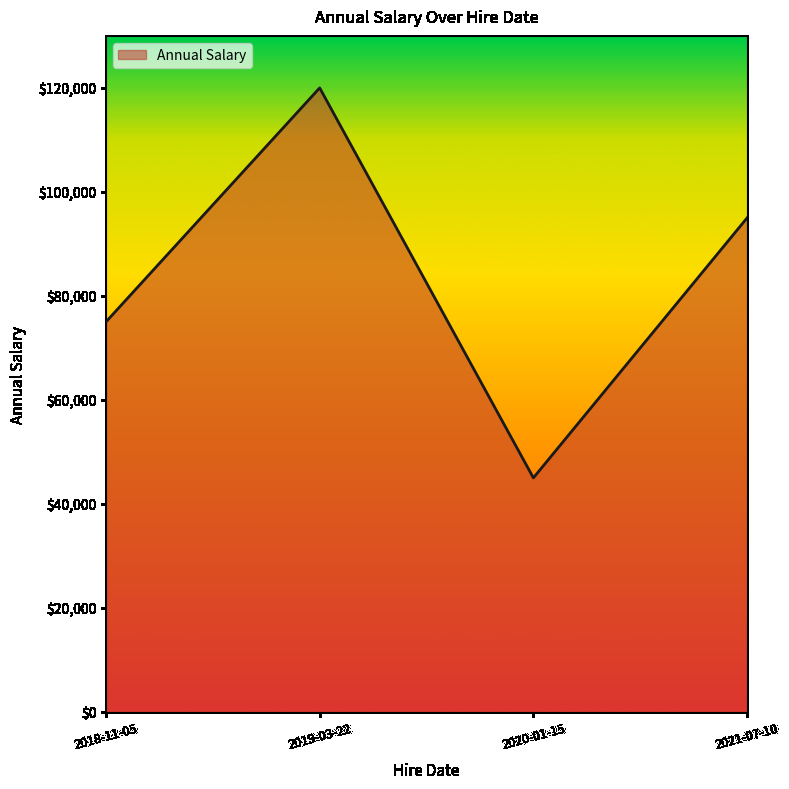

Which label corresponds to the smallest value in the chart?

2020-01-15